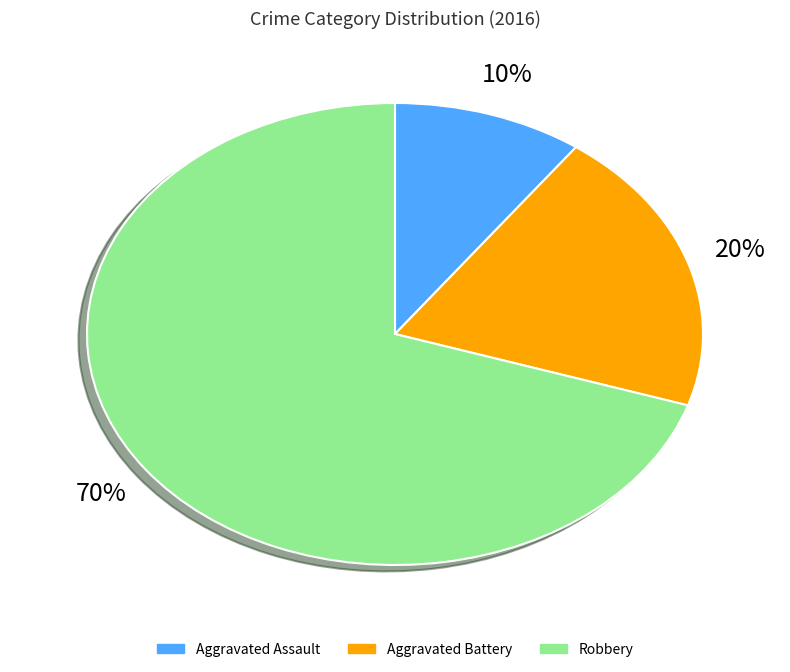

True or false: Aggravated Assault accounts for 10% of the total.

True